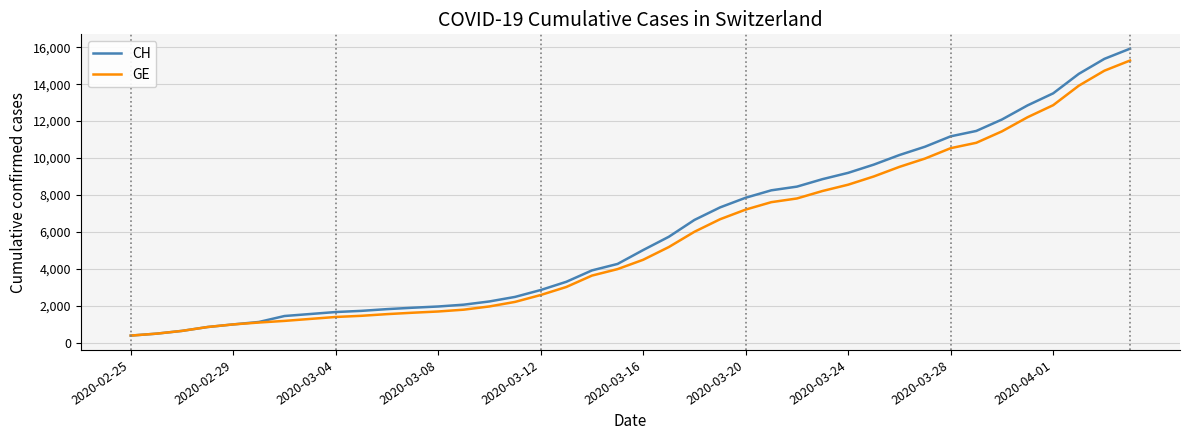

Which series has the widest spread of values?

CH